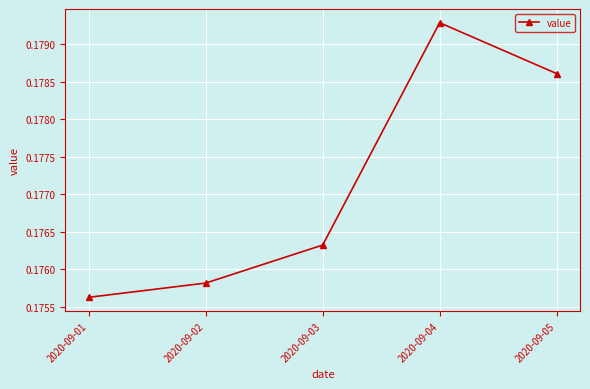

Which label corresponds to the smallest value in the chart?

2020-09-01